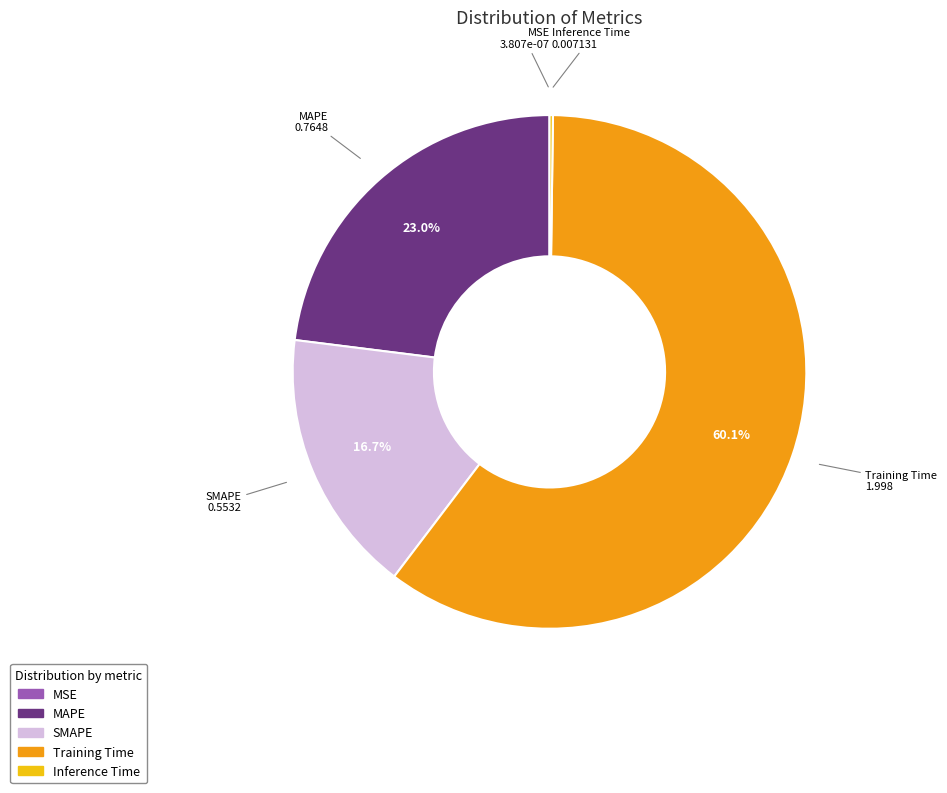

Combined, what portion of the pie is Training Time and SMAPE?

76.8%